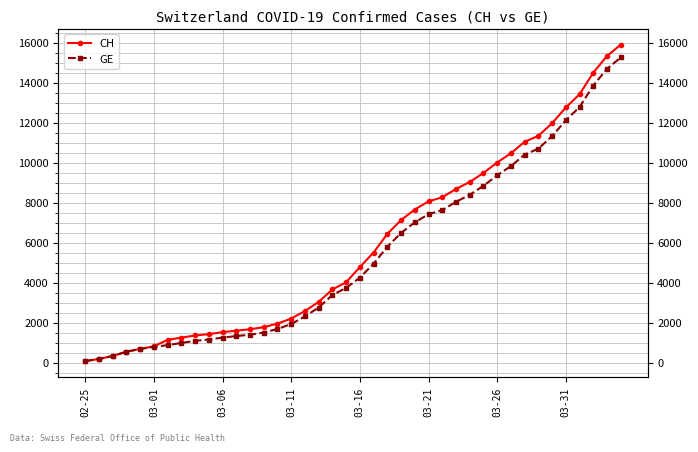

What is the maximum value for CH?

15900